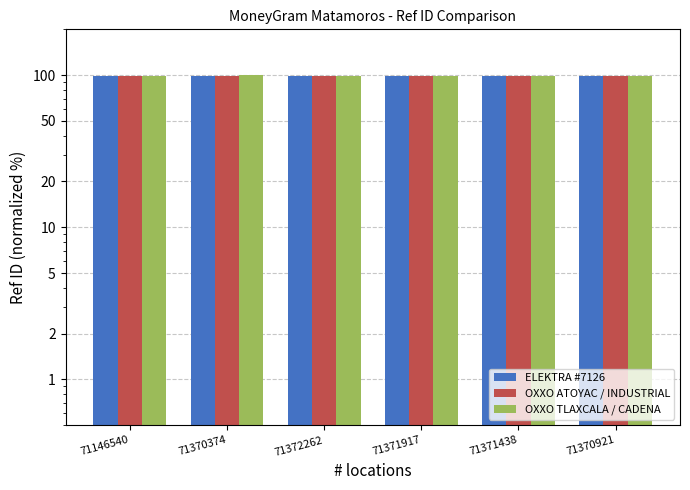

How many OXXO ATOYAC / INDUSTRIAL values are between 99 and 100?

6